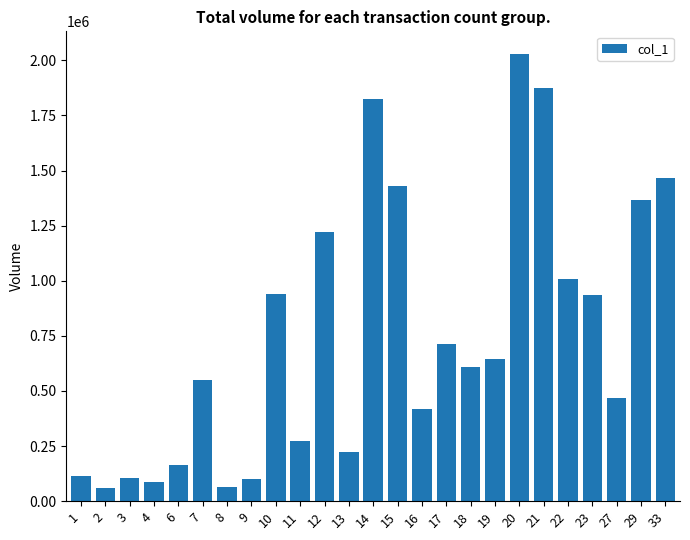

What is the value of the 17th bar from the left?

609000